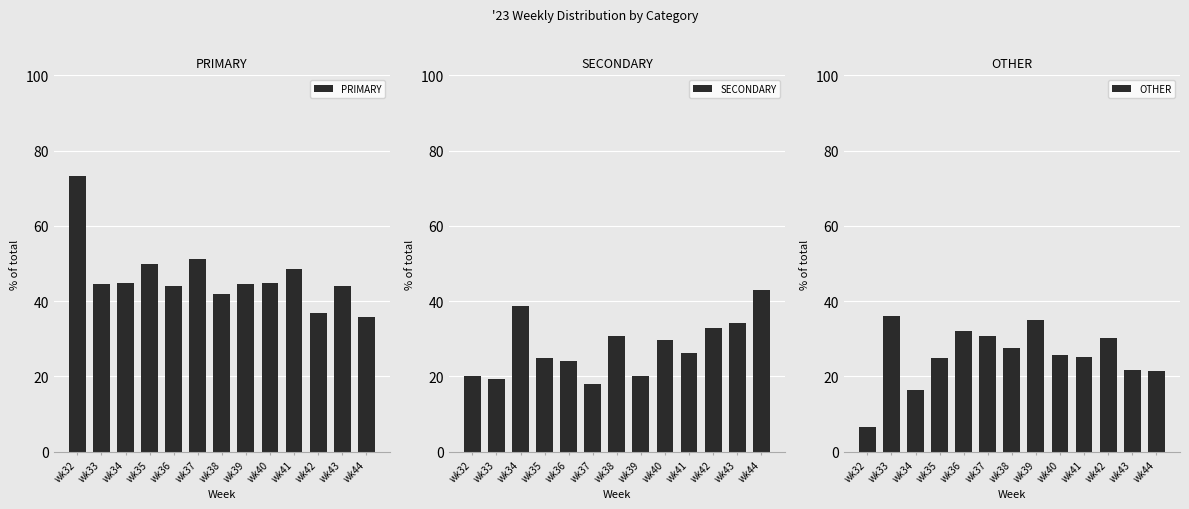

What is the sum of the OTHER values at wk41 and wk38?

52.8